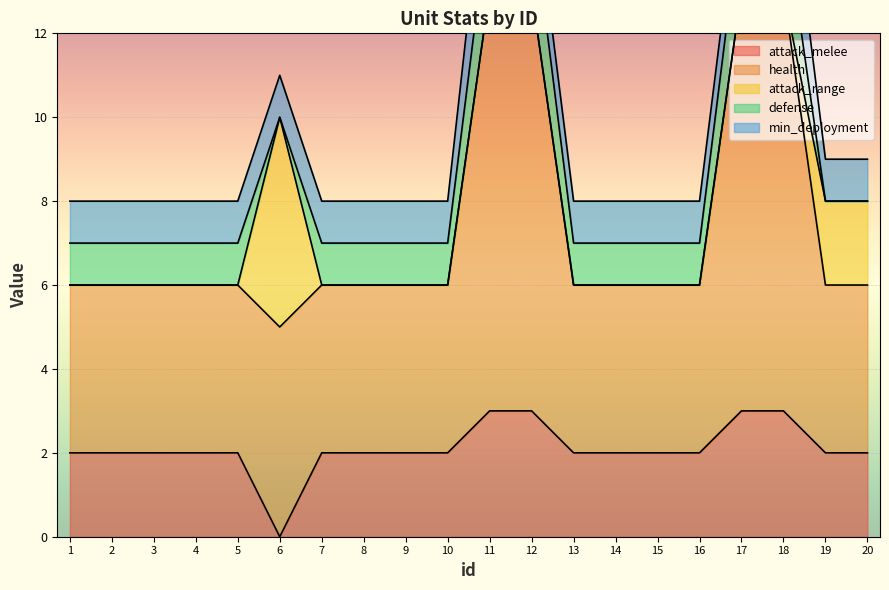

Reading left to right, list all the values displayed in this chart.

attack_melee: 1=2	2=2	3=2	4=2	5=2	6=0	7=2	8=2	9=2	10=2	11=3	12=3	13=2	14=2	15=2	16=2	17=3	18=3	19=2	20=2
health: 1=4	2=4	3=4	4=4	5=4	6=5	7=4	8=4	9=4	10=4	11=10	12=10	13=4	14=4	15=4	16=4	17=10	18=10	19=4	20=4
attack_range: 1=0	2=0	3=0	4=0	5=0	6=5	7=0	8=0	9=0	10=0	11=0	12=0	13=0	14=0	15=0	16=0	17=0	18=0	19=2	20=2
defense: 1=1	2=1	3=1	4=1	5=1	6=0	7=1	8=1	9=1	10=1	11=2	12=2	13=1	14=1	15=1	16=1	17=2	18=2	19=0	20=0
min_deployment: 1=1	2=1	3=1	4=1	5=1	6=1	7=1	8=1	9=1	10=1	11=2	12=1	13=1	14=1	15=1	16=1	17=1	18=2	19=1	20=1